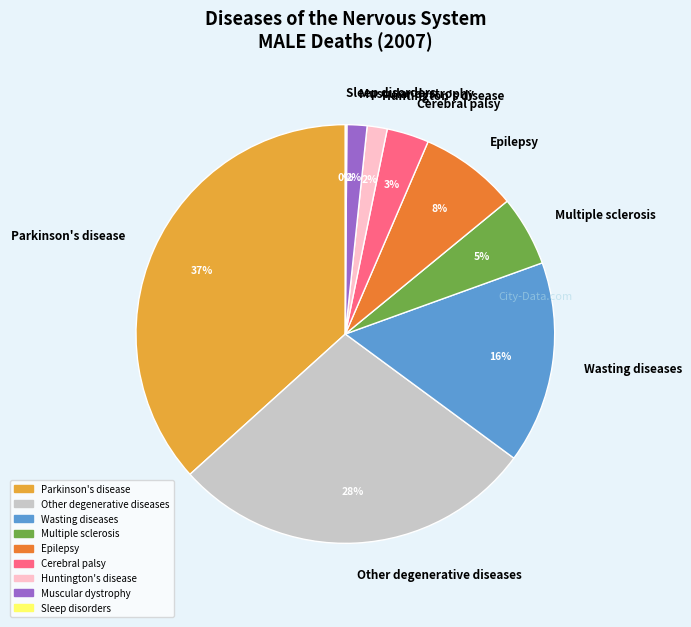

Which slice is the largest?

Parkinson's disease